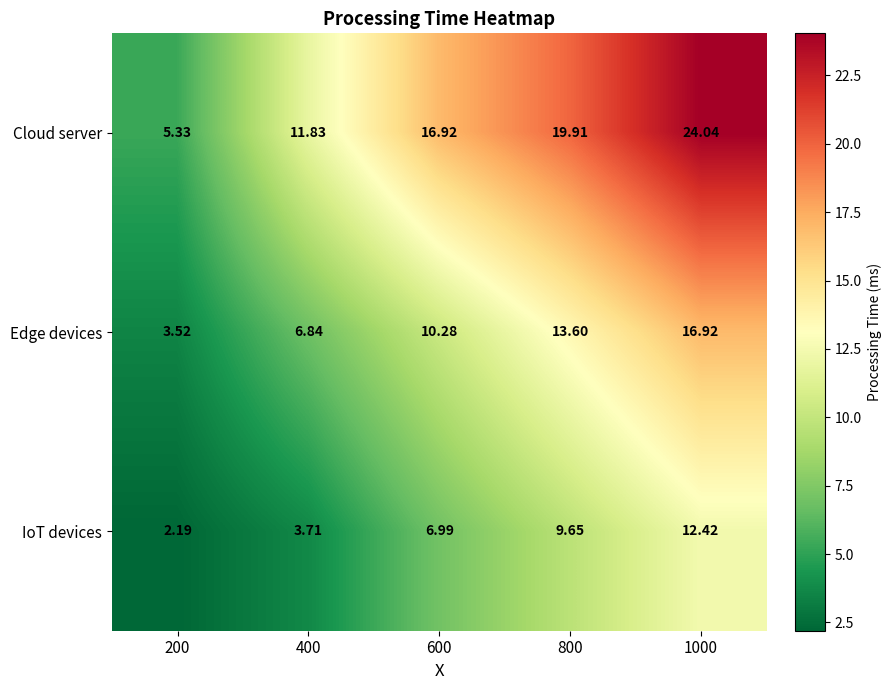

List the series in order of their peak value, lowest first.

IoT devices, Edge devices, Cloud server